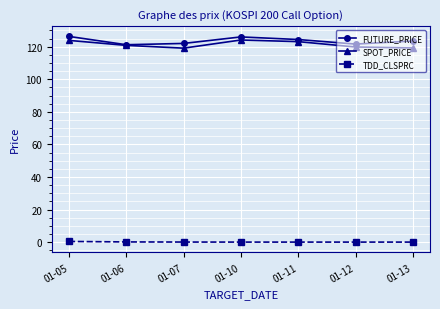

What is the difference between the highest and lowest values at 01-06?

121.1